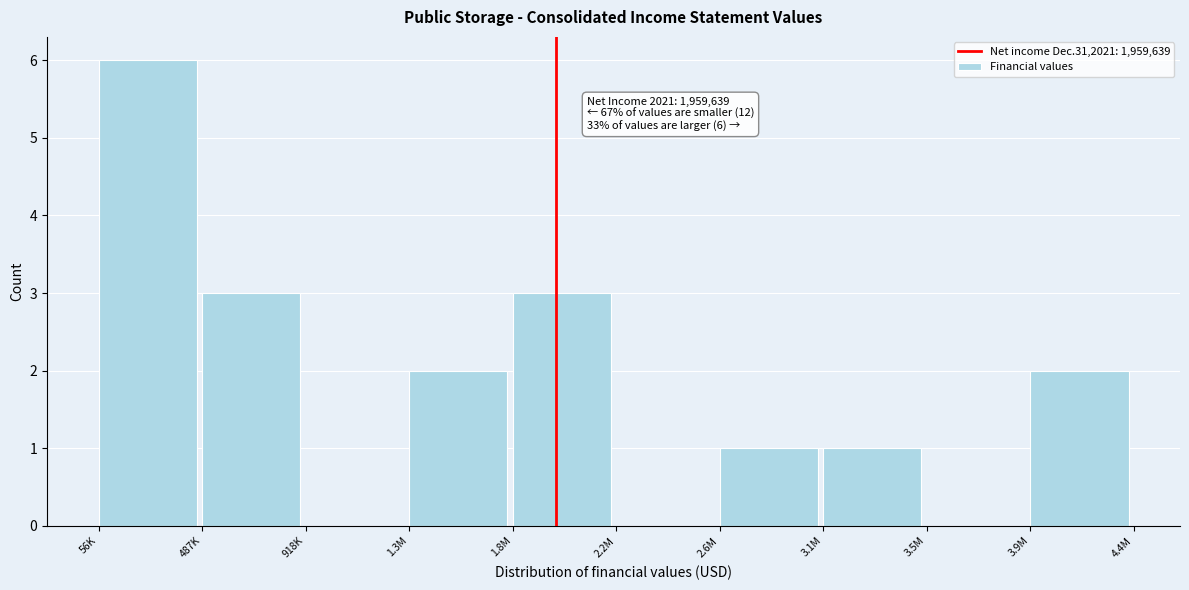

Reading left to right, transcribe all the data shown in this chart.

56K=6	487K=3	918K=0	1.3M=2	1.8M=3	2.2M=0	2.6M=1	3.1M=1	3.5M=0	3.9M=2